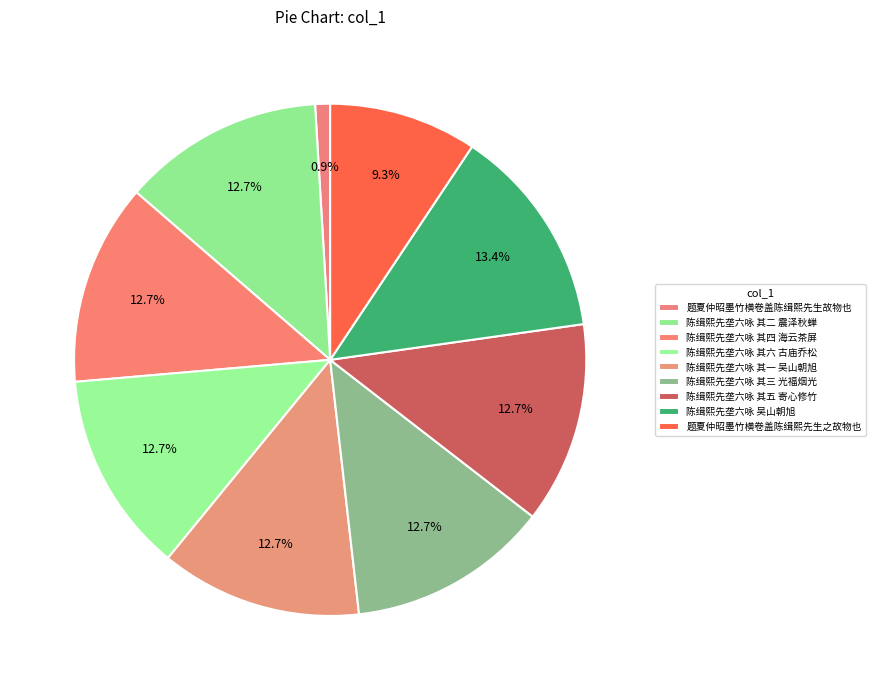

What is the ratio of the value at 陈缉熙先垄六咏 其二 震泽秋蝉 to the value at 陈缉熙先垄六咏 其六 古庙乔松?

1.0